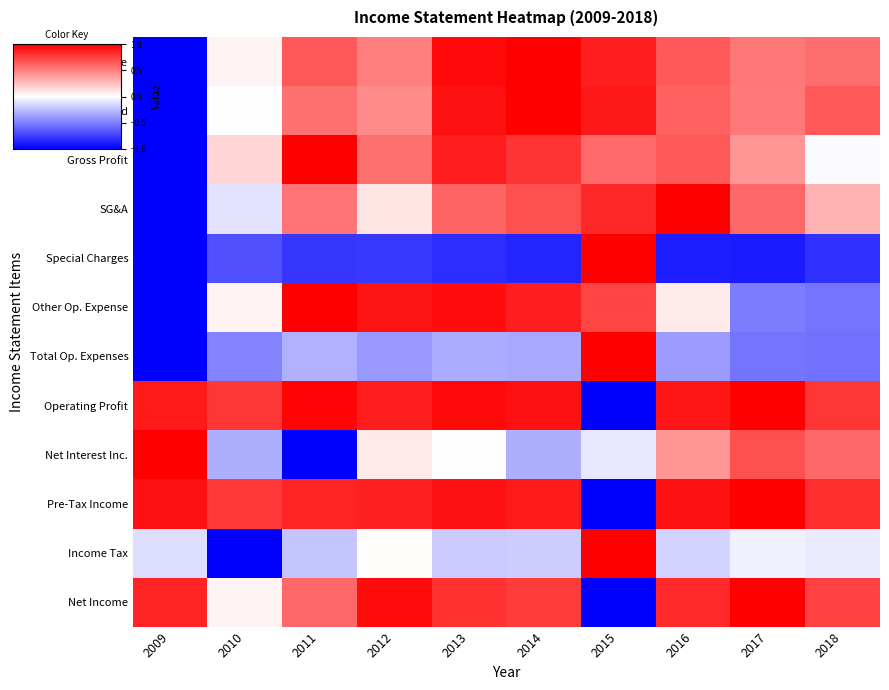

How many series are shown in this chart?

12